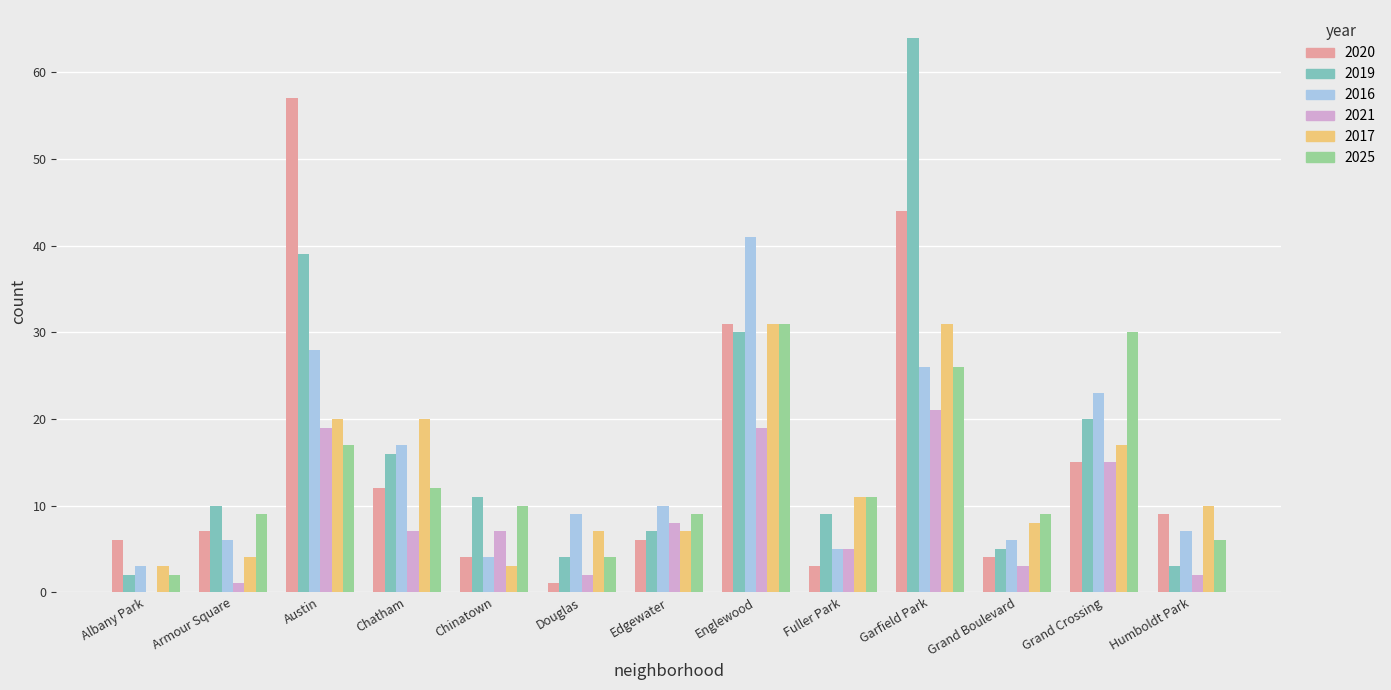

What is the sum of all 2021 values?

109